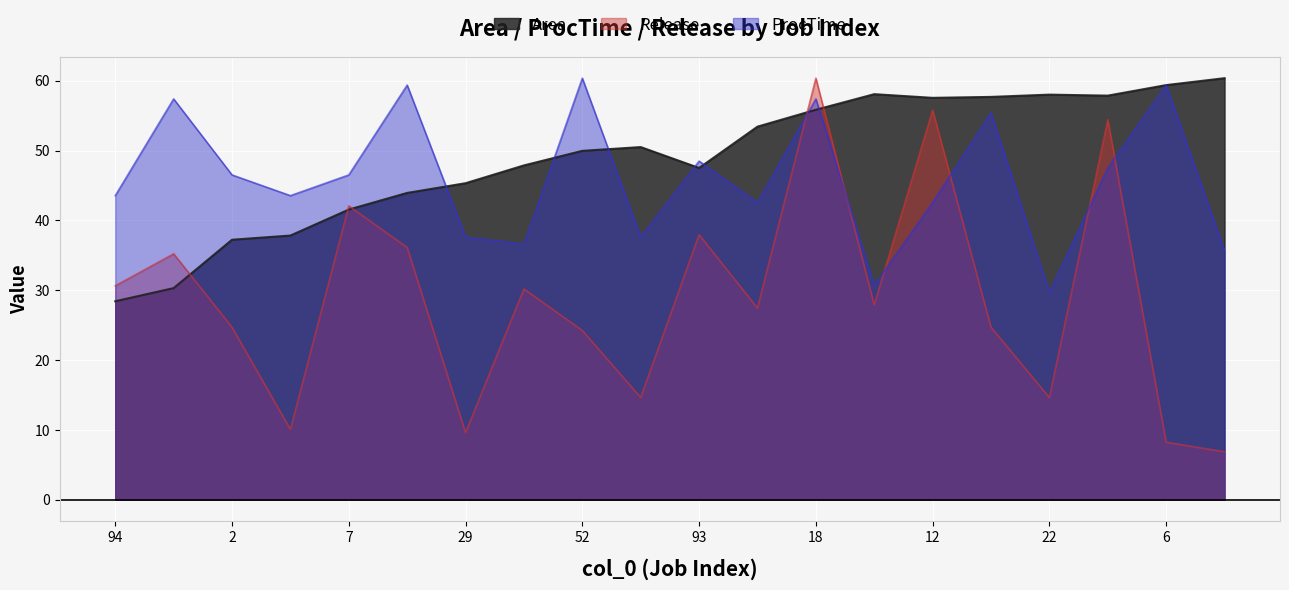

What are all the series names shown in the legend?

Area, Release, ProcTime